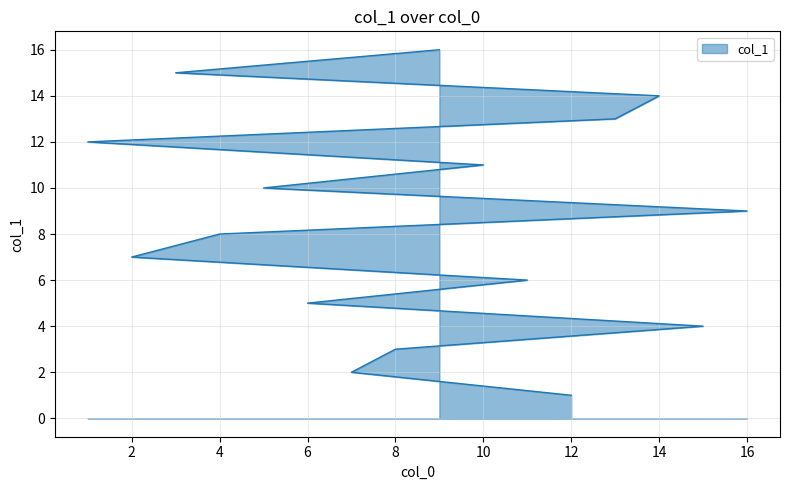

What is the label of the 6th point from the left?

11